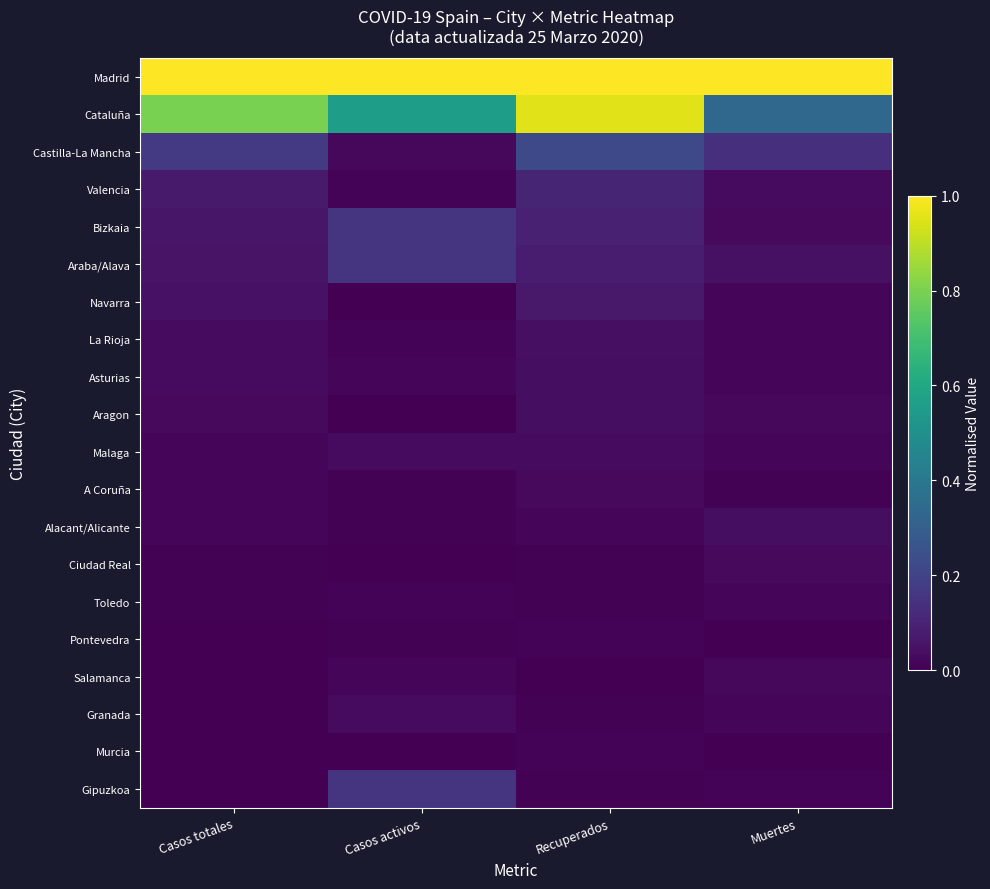

Reading left to right, transcribe all the data shown in this chart.

Madrid: Casos totales=1.0	Casos activos=1.0	Recuperados=1.0	Muertes=1.0
Cataluña: Casos totales=0.8	Casos activos=0.6	Recuperados=1.0	Muertes=0.3
Castilla-La Mancha: Casos totales=0.2	Casos activos=0.0	Recuperados=0.2	Muertes=0.1
Valencia: Casos totales=0.1	Casos activos=0.0	Recuperados=0.1	Muertes=0.0
Bizkaia: Casos totales=0.1	Casos activos=0.1	Recuperados=0.1	Muertes=0.0
Araba/Alava: Casos totales=0.1	Casos activos=0.1	Recuperados=0.1	Muertes=0.0
Navarra: Casos totales=0.0	Casos activos=0.0	Recuperados=0.1	Muertes=0.0
La Rioja: Casos totales=0.0	Casos activos=0.0	Recuperados=0.0	Muertes=0.0
Asturias: Casos totales=0.0	Casos activos=0.0	Recuperados=0.0	Muertes=0.0
Aragon: Casos totales=0.0	Casos activos=0.0	Recuperados=0.0	Muertes=0.0
Malaga: Casos totales=0.0	Casos activos=0.0	Recuperados=0.0	Muertes=0.0
A Coruña: Casos totales=0.0	Casos activos=0.0	Recuperados=0.0	Muertes=0.0
Alacant/Alicante: Casos totales=0.0	Casos activos=0.0	Recuperados=0.0	Muertes=0.0
Ciudad Real: Casos totales=0.0	Casos activos=0.0	Recuperados=0.0	Muertes=0.0
Toledo: Casos totales=0.0	Casos activos=0.0	Recuperados=0.0	Muertes=0.0
Pontevedra: Casos totales=0.0	Casos activos=0.0	Recuperados=0.0	Muertes=0.0
Salamanca: Casos totales=0.0	Casos activos=0.0	Recuperados=0.0	Muertes=0.0
Granada: Casos totales=0.0	Casos activos=0.0	Recuperados=0.0	Muertes=0.0
Murcia: Casos totales=0.0	Casos activos=0.0	Recuperados=0.0	Muertes=0.0
Gipuzkoa: Casos totales=0.0	Casos activos=0.1	Recuperados=0.0	Muertes=0.0